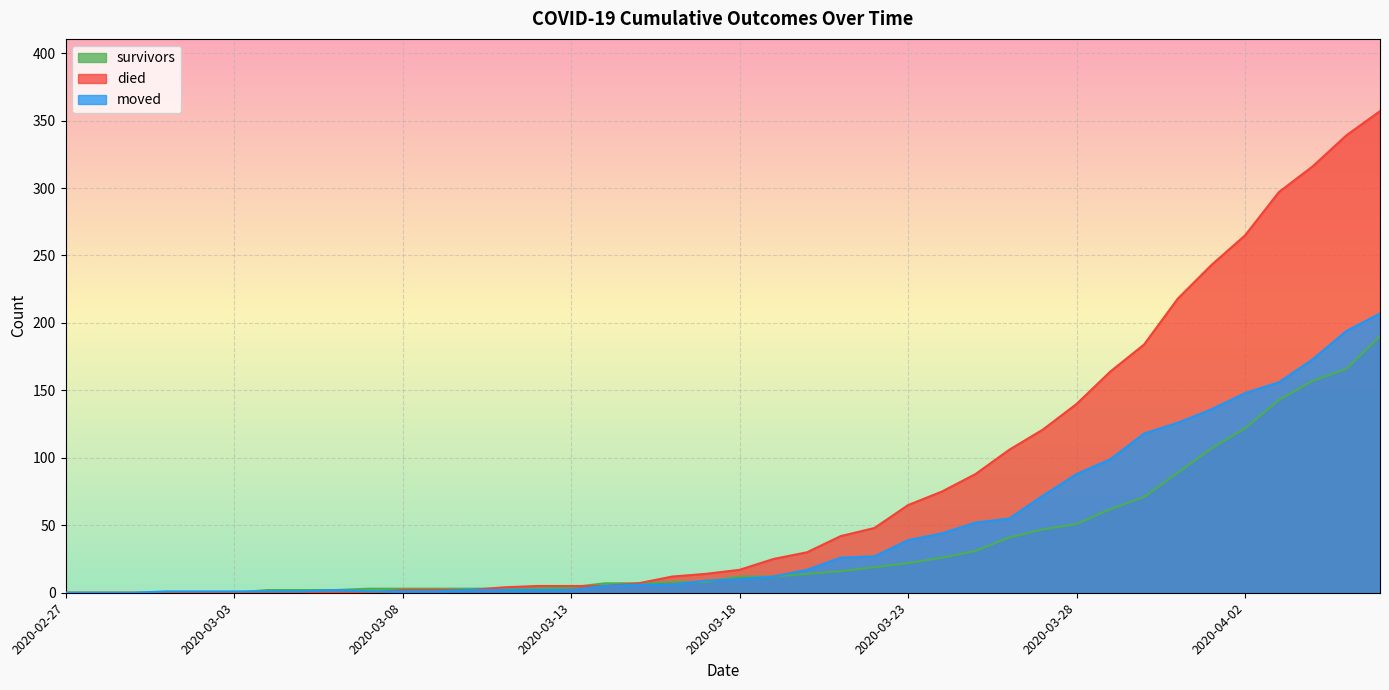

What is the label of the 9th point from the right?

2020-03-29